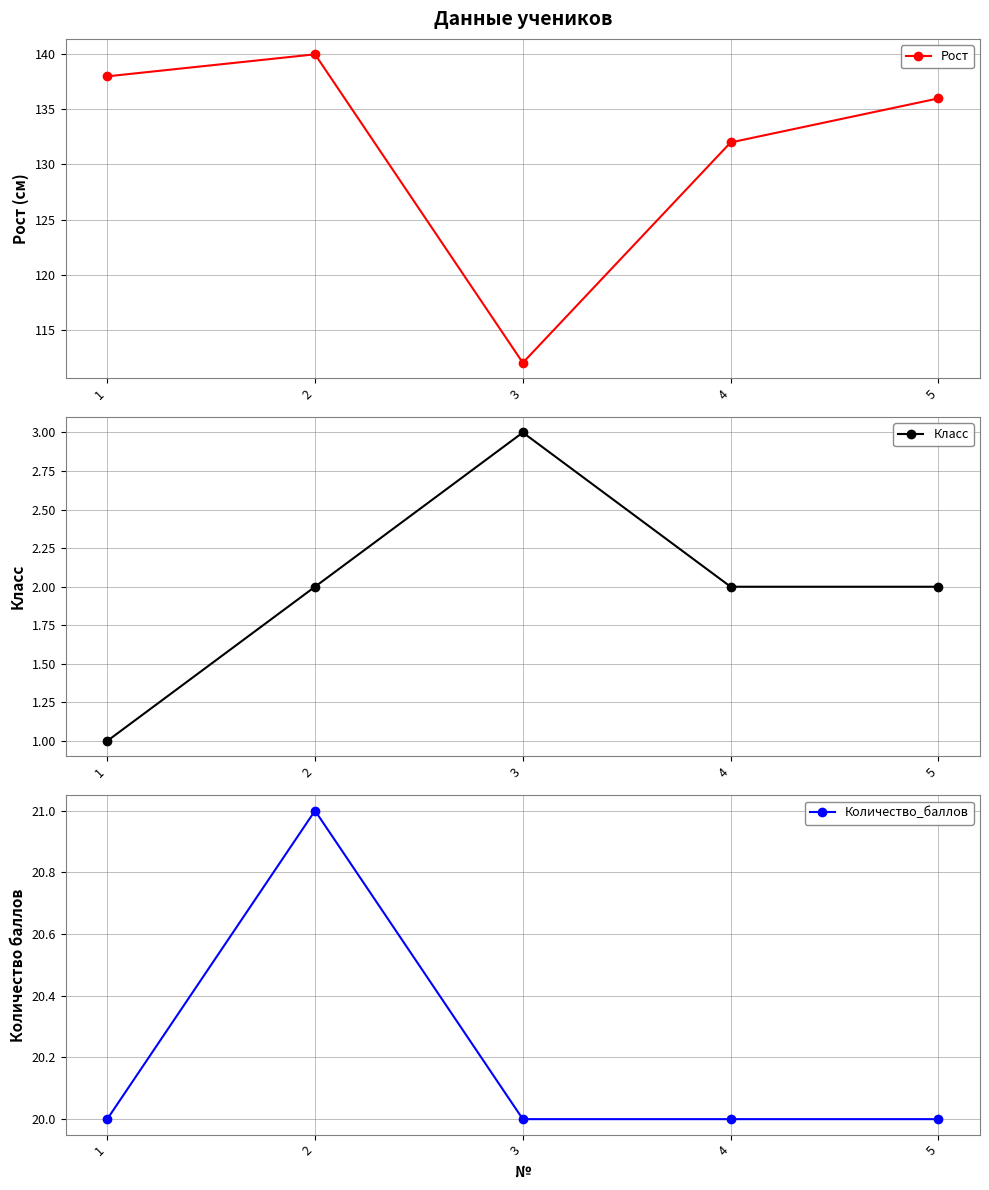

What are all the series names shown in the legend?

Рост, Класс, Количество_баллов